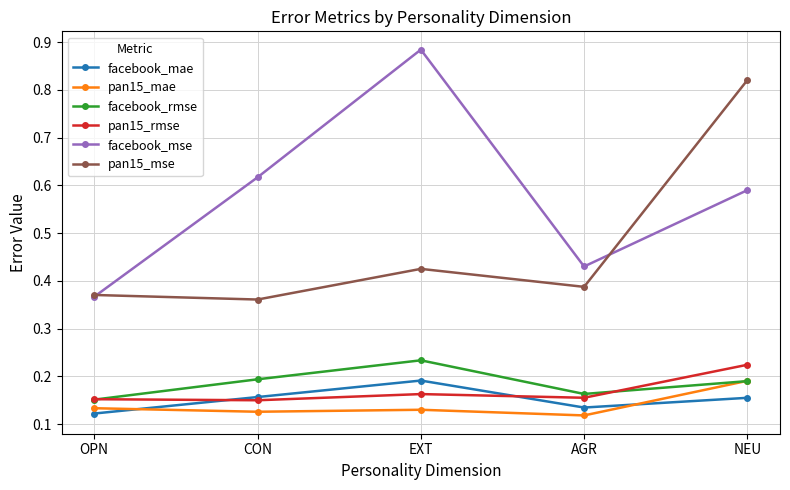

Count the pan15_mae values in the range 0 to 1.

5